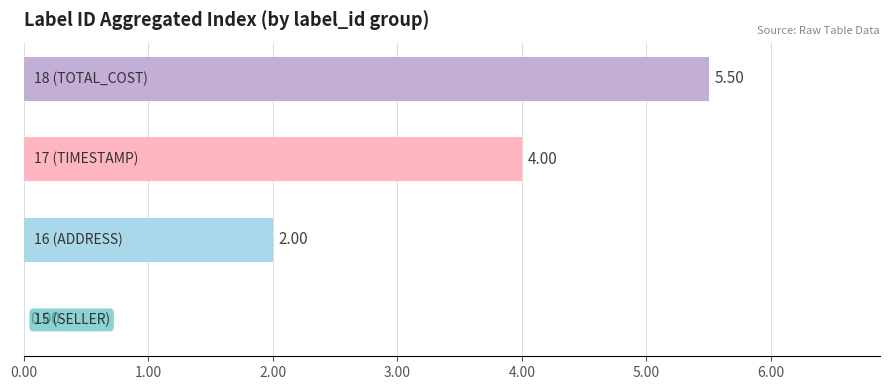

What is the sum of all values?

11.5